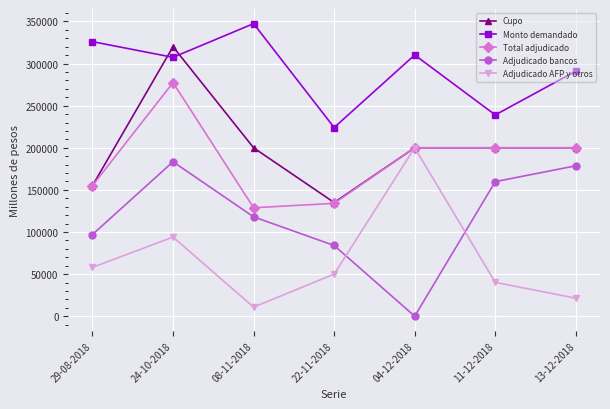

True or false: Adjudicado bancos and Monto demandado cross at least once.

False